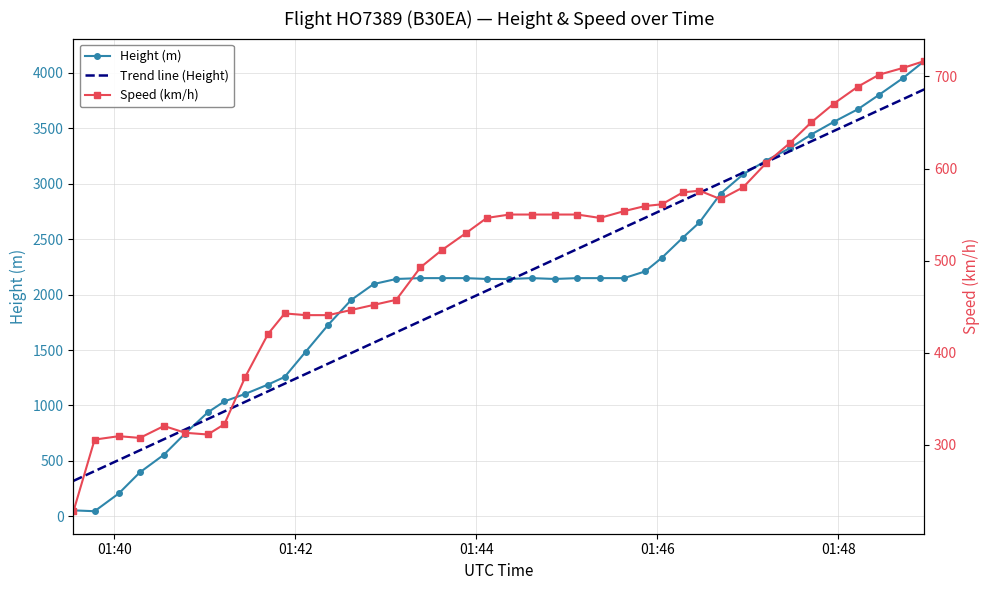

How many lines are shown in the chart?

3